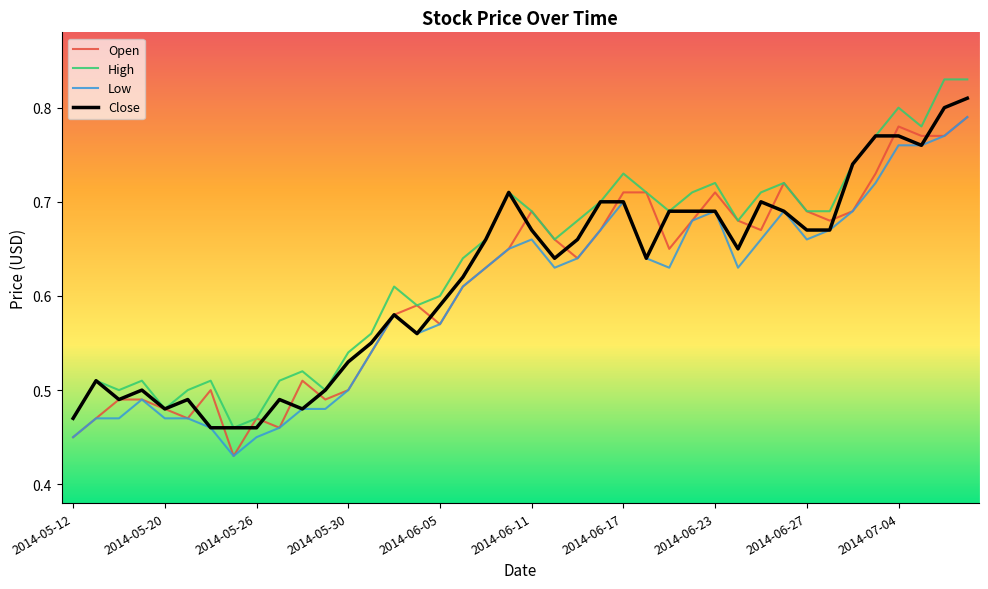

True or false: Low and High intersect in this chart.

False